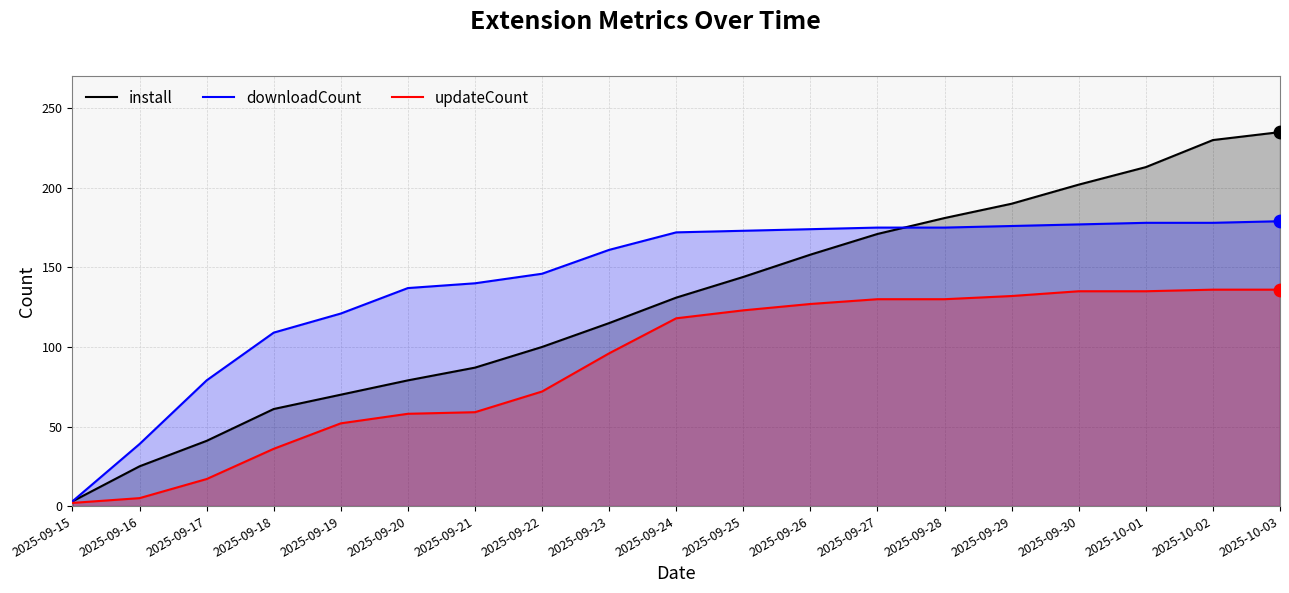

Which series reaches the minimum Y coordinate?

updateCount